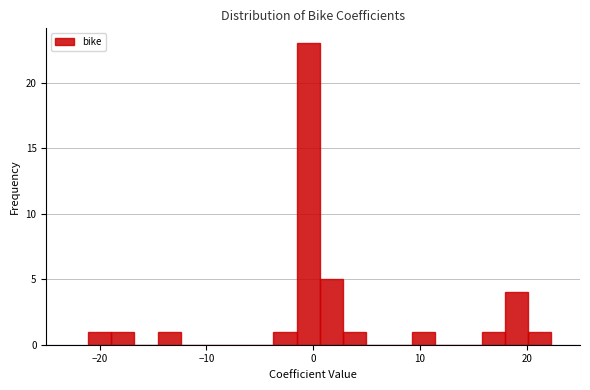

Around what value on the x-axis is the tallest bar? Give the approximate position of its centre, as read against the axis.

0